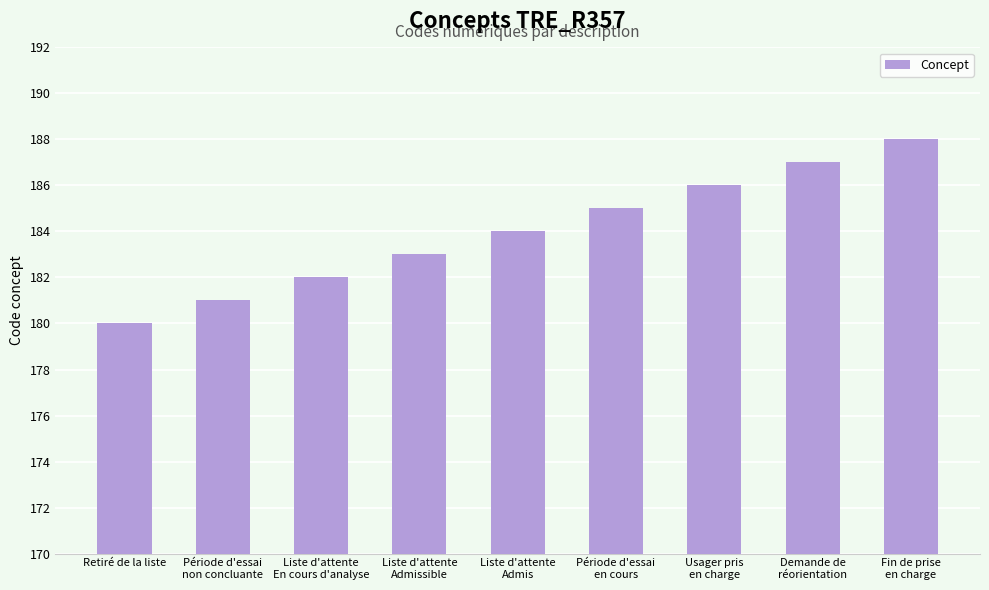

Rank the categories by value from lowest to highest.

Retiré de la liste, Période d'essai
non concluante, Liste d'attente
En cours d'analyse, Liste d'attente
Admissible, Liste d'attente
Admis, Période d'essai
en cours, Usager pris
en charge, Demande de
réorientation, Fin de prise
en charge